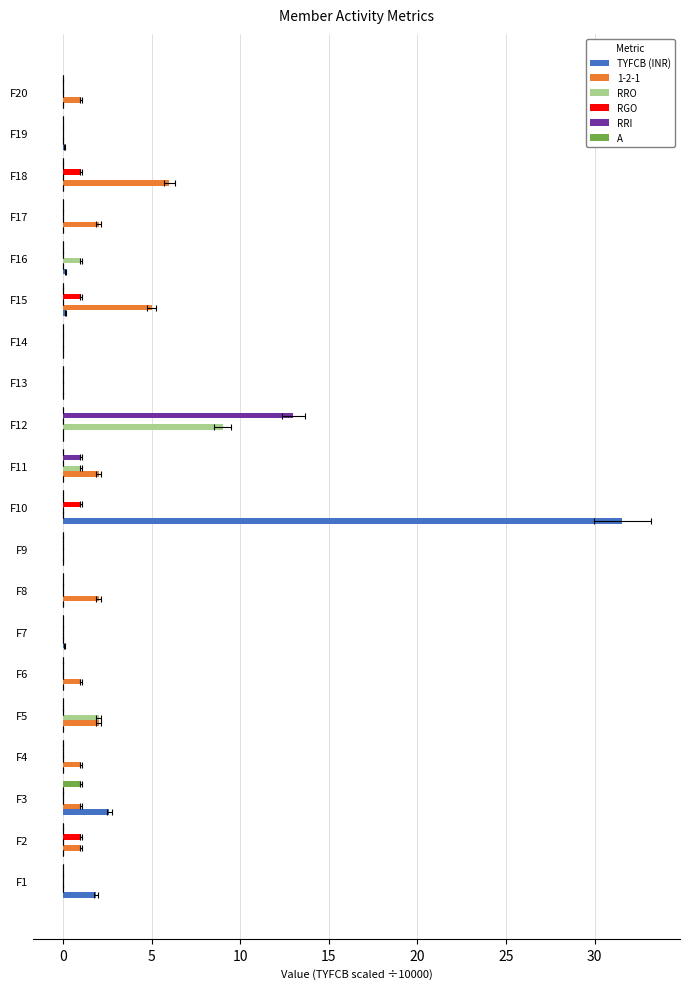

True or false: RGO has a value of 0.0 at F20.

True